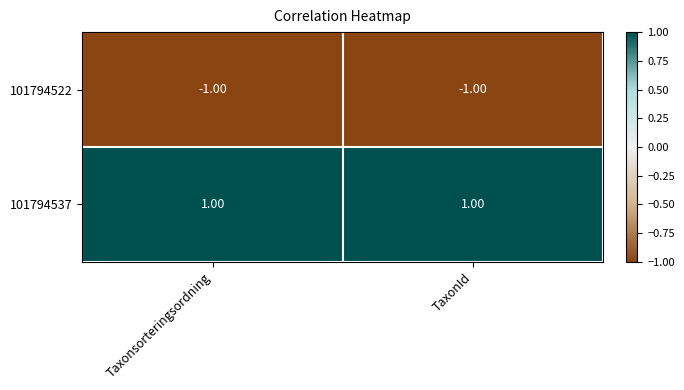

Rank the series at Taxonsorteringsordning from lowest to highest value.

101794522, 101794537